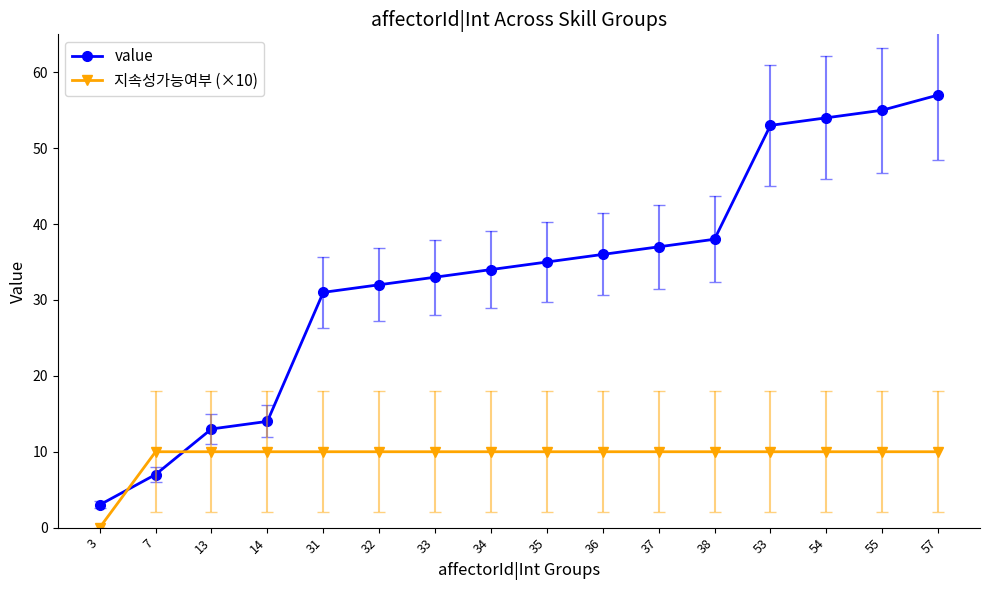

How many data points does each series have?

16